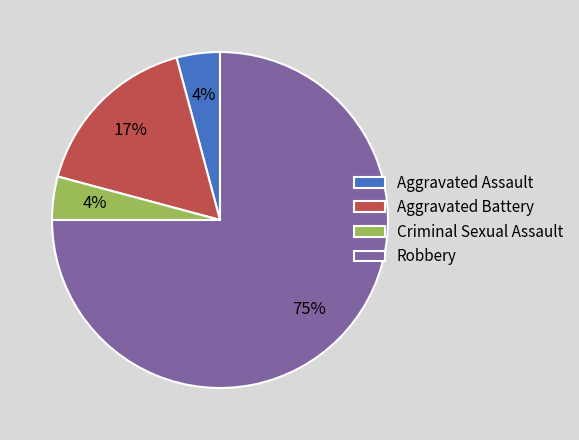

Do Aggravated Assault and Aggravated Battery together represent more than half of the pie?

No